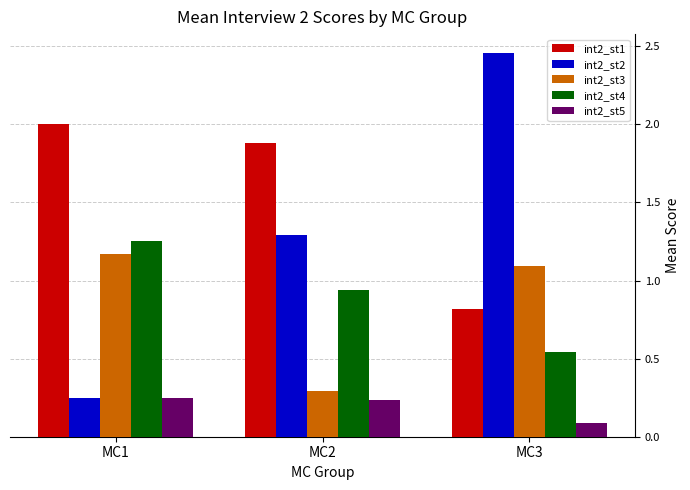

How many int2_st2 values are between 0 and 2?

2